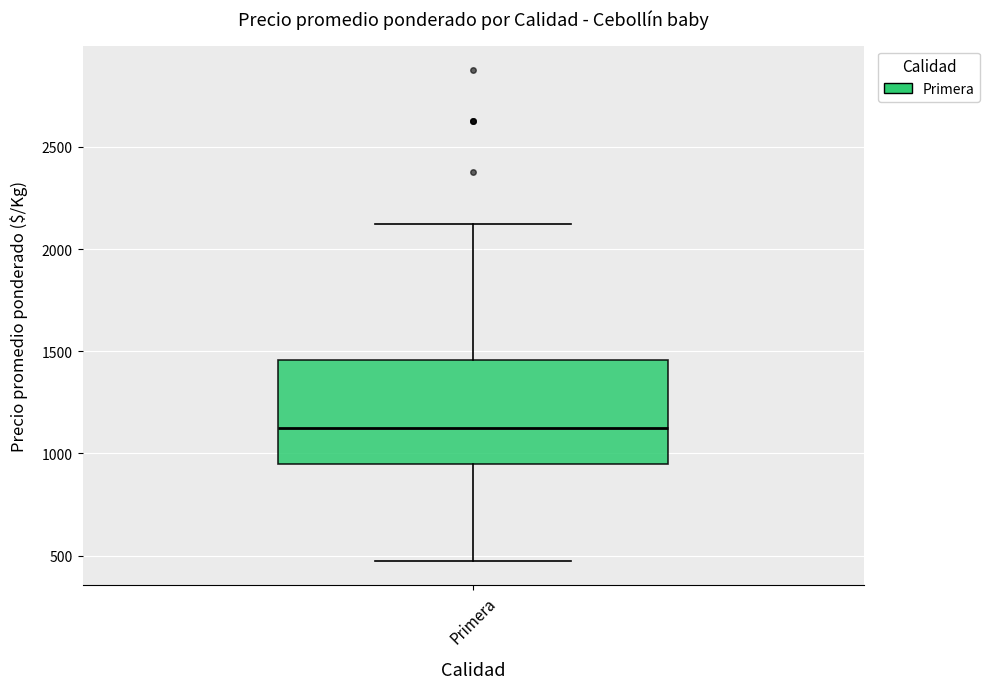

Read this box plot against the y-axis: the position of the median line, the range covered by the box, and the ends of both whiskers. The values are not printed on the chart, so give them approximately, as read against the axis.

median 1150, box 950 to 1450, whiskers 500 to 2150